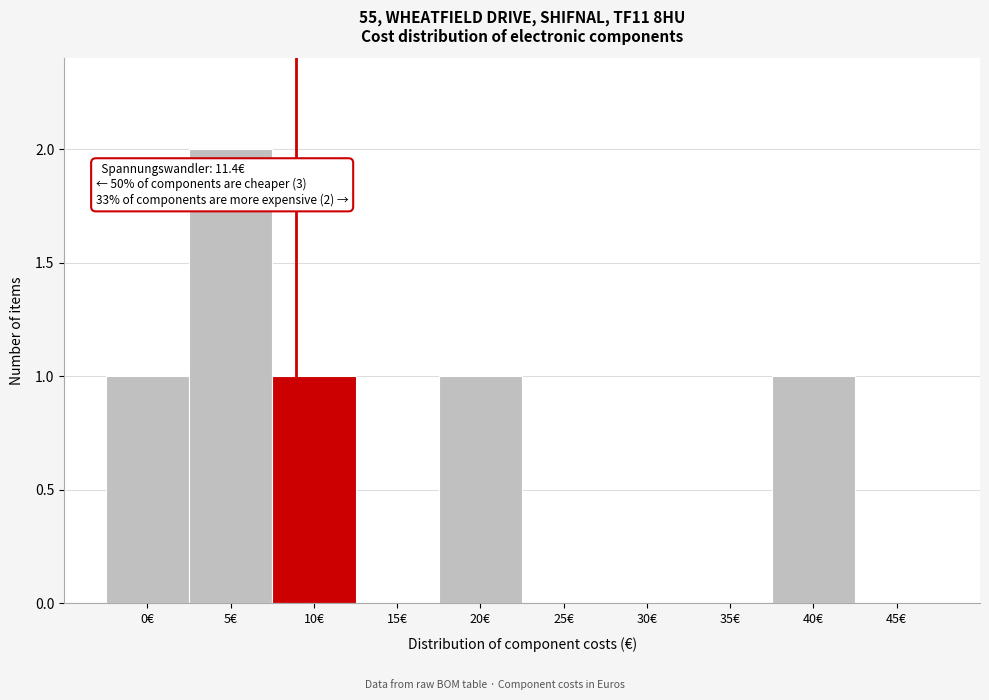

Reading left to right, extract all data points from this chart.

0€=1	5€=2	10€=1	15€=0	20€=1	25€=0	30€=0	35€=0	40€=1	45€=0